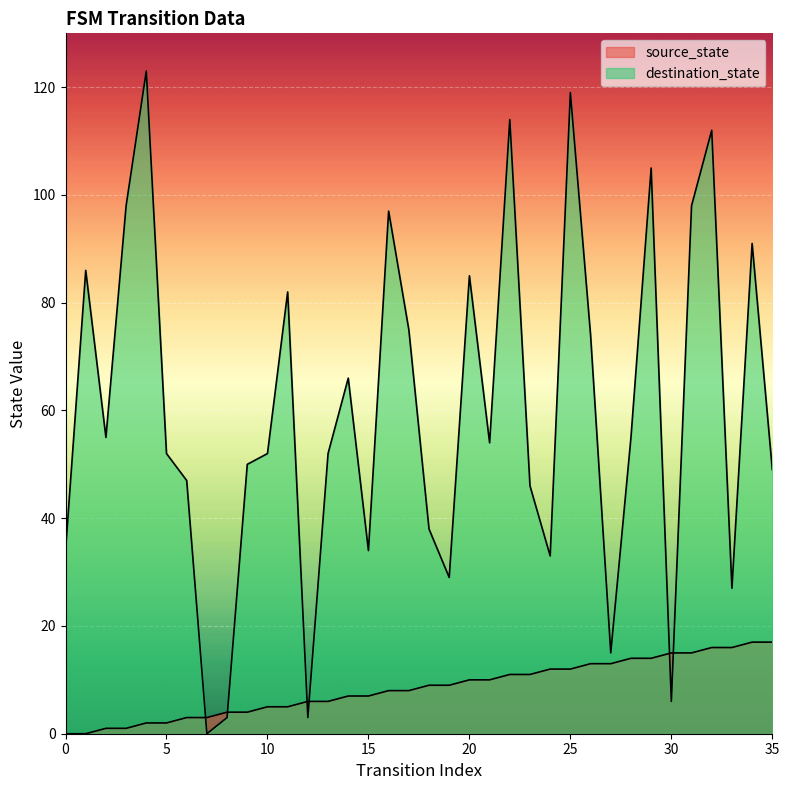

Where is source_state nearest to the value 8?

16